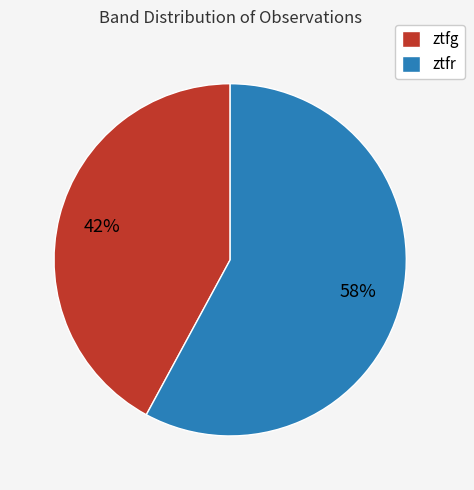

Which category has the biggest portion of the pie?

ztfr